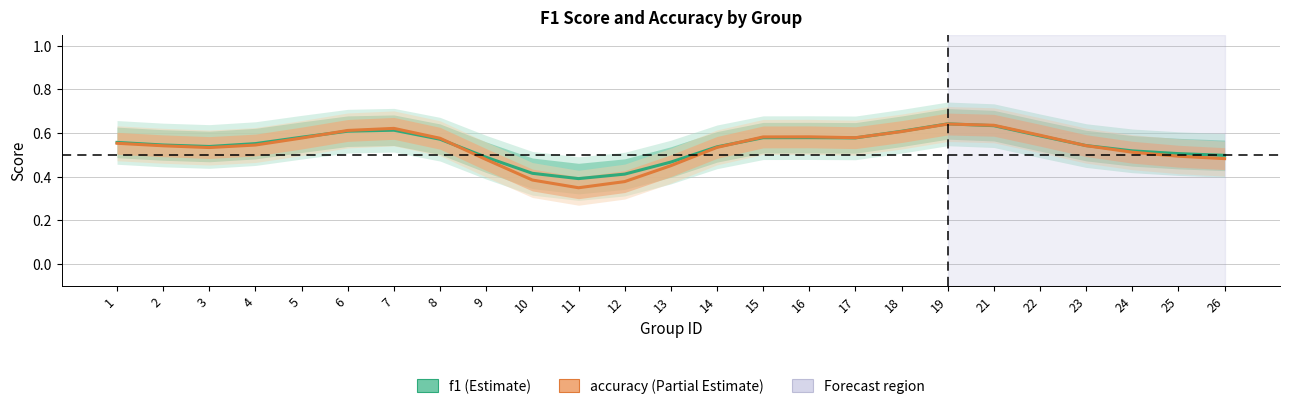

Reading left to right, what are all the values shown in this chart?

f1: 1=0.6	2=0.5	3=0.5	4=0.6	5=0.6	6=0.6	7=0.6	8=0.6	9=0.5	10=0.4	11=0.4	12=0.4	13=0.5	14=0.5	15=0.6	16=0.6	17=0.6	18=0.6	19=0.6	21=0.6	22=0.6	23=0.5	24=0.5	25=0.5	26=0.5
accuracy: 1=0.6	2=0.5	3=0.5	4=0.5	5=0.6	6=0.6	7=0.6	8=0.6	9=0.5	10=0.4	11=0.3	12=0.4	13=0.4	14=0.5	15=0.6	16=0.6	17=0.6	18=0.6	19=0.6	21=0.6	22=0.6	23=0.5	24=0.5	25=0.5	26=0.5